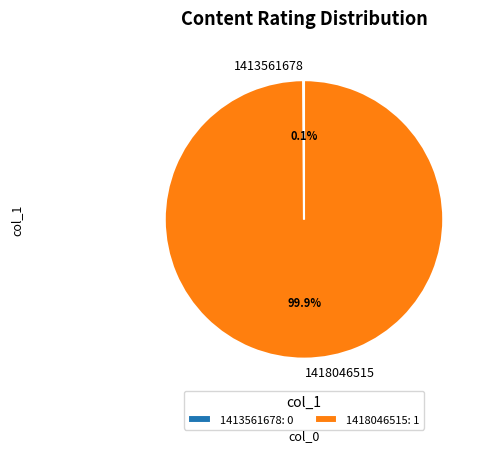

What percentage is the 1418046515 slice, to the nearest percent?

100%